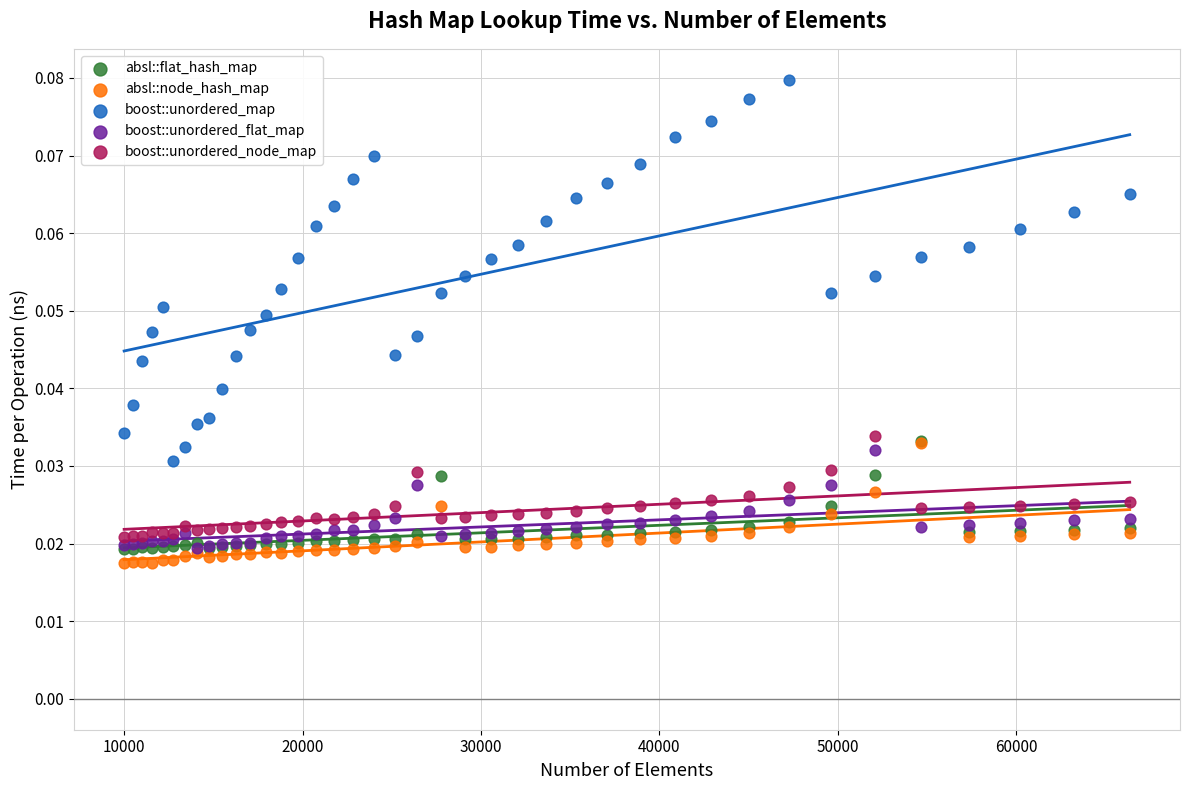

Which series has the widest spread of Y values?

boost::unordered_map